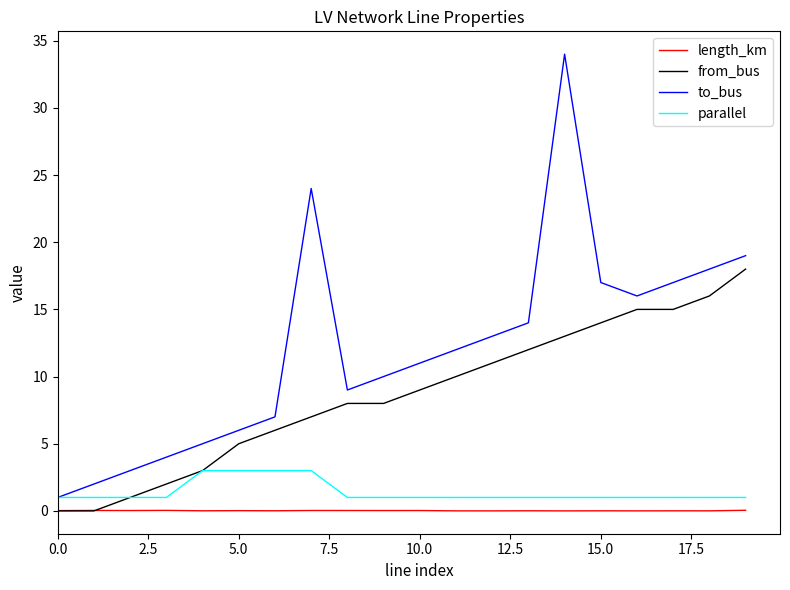

Which series has the largest total across all categories?

to_bus